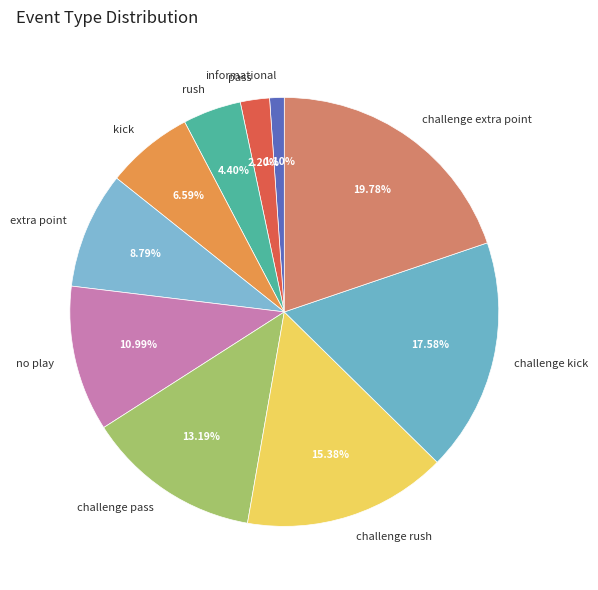

Approximately how many times larger is the value at challenge pass compared to extra point?

1.5